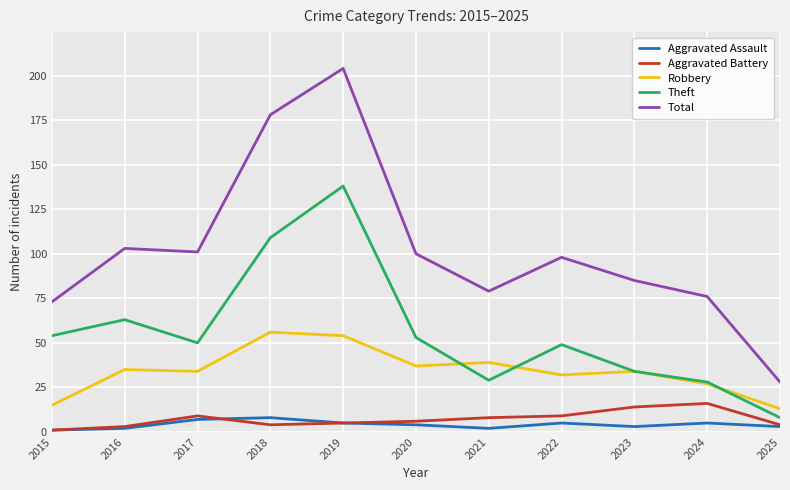

Read the Total value at 2017.

101